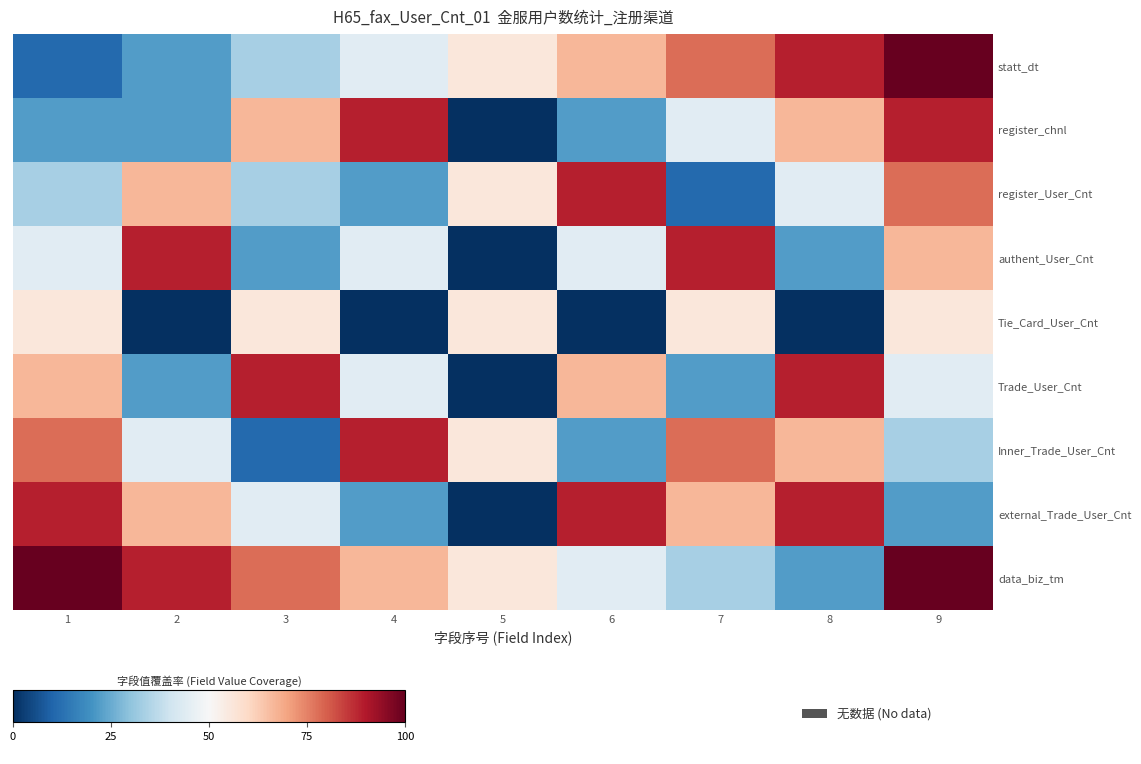

Reading right to left, what are all the values shown in this chart?

statt_dt: 9=100.0	8=88.9	7=77.8	6=66.7	5=55.6	4=44.4	3=33.3	2=22.2	1=11.1
register_chnl: 9=88.9	8=66.7	7=44.4	6=22.2	5=0.0	4=88.9	3=66.7	2=22.2	1=22.2
register_User_Cnt: 9=77.8	8=44.4	7=11.1	6=88.9	5=55.6	4=22.2	3=33.3	2=66.7	1=33.3
authent_User_Cnt: 9=66.7	8=22.2	7=88.9	6=44.4	5=0.0	4=44.4	3=22.2	2=88.9	1=44.4
Tie_Card_User_Cnt: 9=55.6	8=0.0	7=55.6	6=0.0	5=55.6	4=0.0	3=55.6	2=0.0	1=55.6
Trade_User_Cnt: 9=44.4	8=88.9	7=22.2	6=66.7	5=0.0	4=44.4	3=88.9	2=22.2	1=66.7
Inner_Trade_User_Cnt: 9=33.3	8=66.7	7=77.8	6=22.2	5=55.6	4=88.9	3=11.1	2=44.4	1=77.8
external_Trade_User_Cnt: 9=22.2	8=88.9	7=66.7	6=88.9	5=0.0	4=22.2	3=44.4	2=66.7	1=88.9
data_biz_tm: 9=100.0	8=22.2	7=33.3	6=44.4	5=55.6	4=66.7	3=77.8	2=88.9	1=100.0